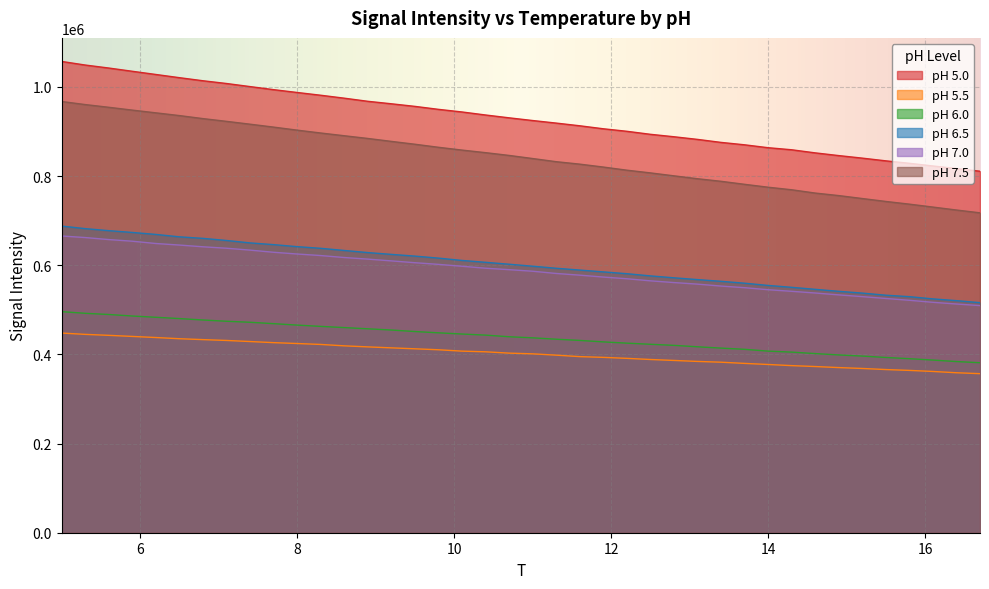

At 11.6, list the series in order from largest to smallest.

pH 5.0, pH 7.5, pH 6.5, pH 7.0, pH 6.0, pH 5.5